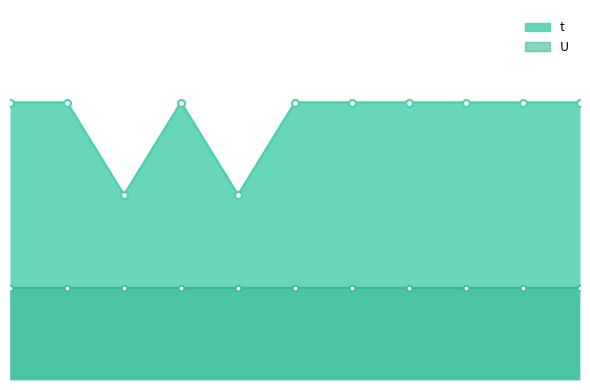

How many data points are less than 3?

2